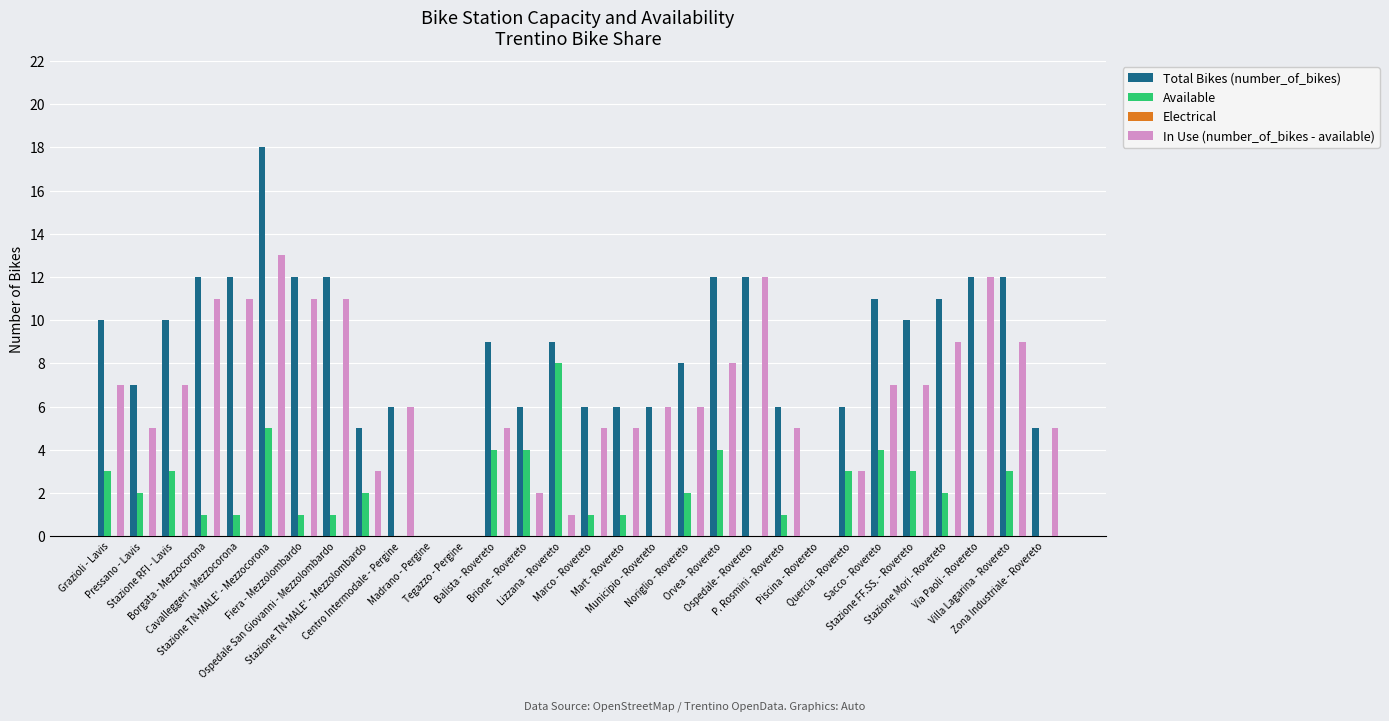

Is it true that In Use (number_of_bikes - available) equals 3 at Stazione TN-MALE' - Mezzocorona?

False